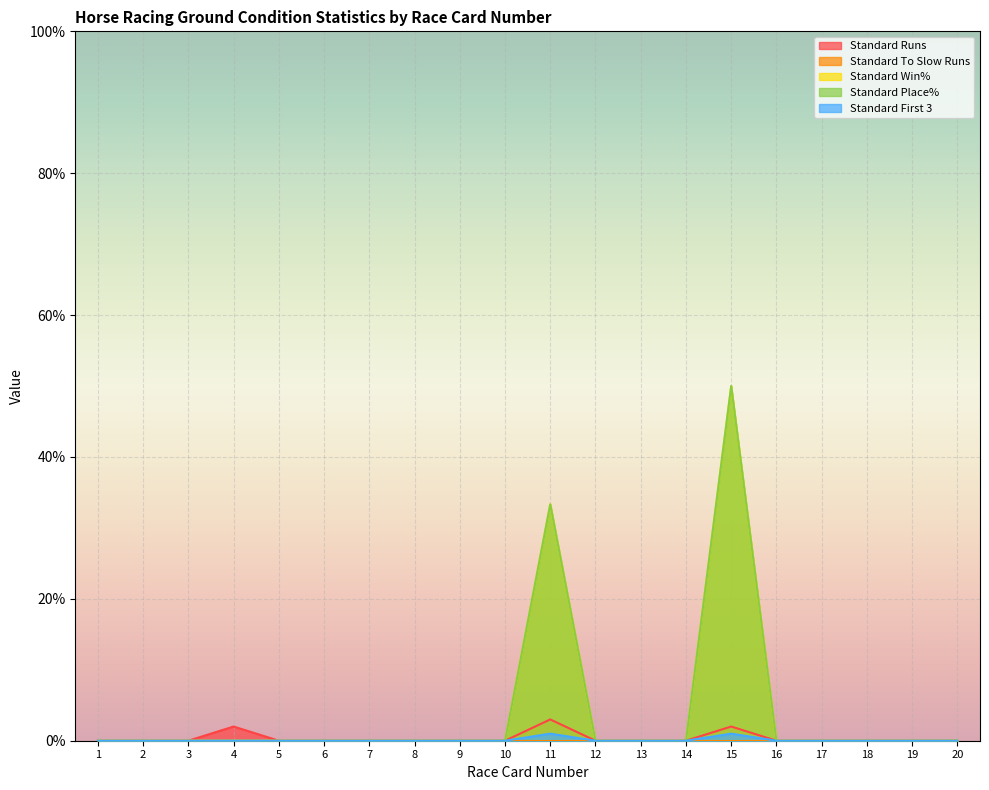

Reading left to right, transcribe all the data shown in this chart.

Standard Runs: 0.0	0.0	0.0	2.0	0.0	0.0	0.0	0.0	0.0	0.0	3.0	0.0	0.0	0.0	2.0	0.0	0.0	0.0	0.0	0.0
Standard Win%: 0.0	0.0	0.0	0.0	0.0	0.0	0.0	0.0	0.0	0.0	33.3	0.0	0.0	0.0	50.0	0.0	0.0	0.0	0.0	0.0
Standard Place%: 0.0	0.0	0.0	0.0	0.0	0.0	0.0	0.0	0.0	0.0	33.3	0.0	0.0	0.0	50.0	0.0	0.0	0.0	0.0	0.0
Standard First 3: 0.0	0.0	0.0	0.0	0.0	0.0	0.0	0.0	0.0	0.0	1.0	0.0	0.0	0.0	1.0	0.0	0.0	0.0	0.0	0.0